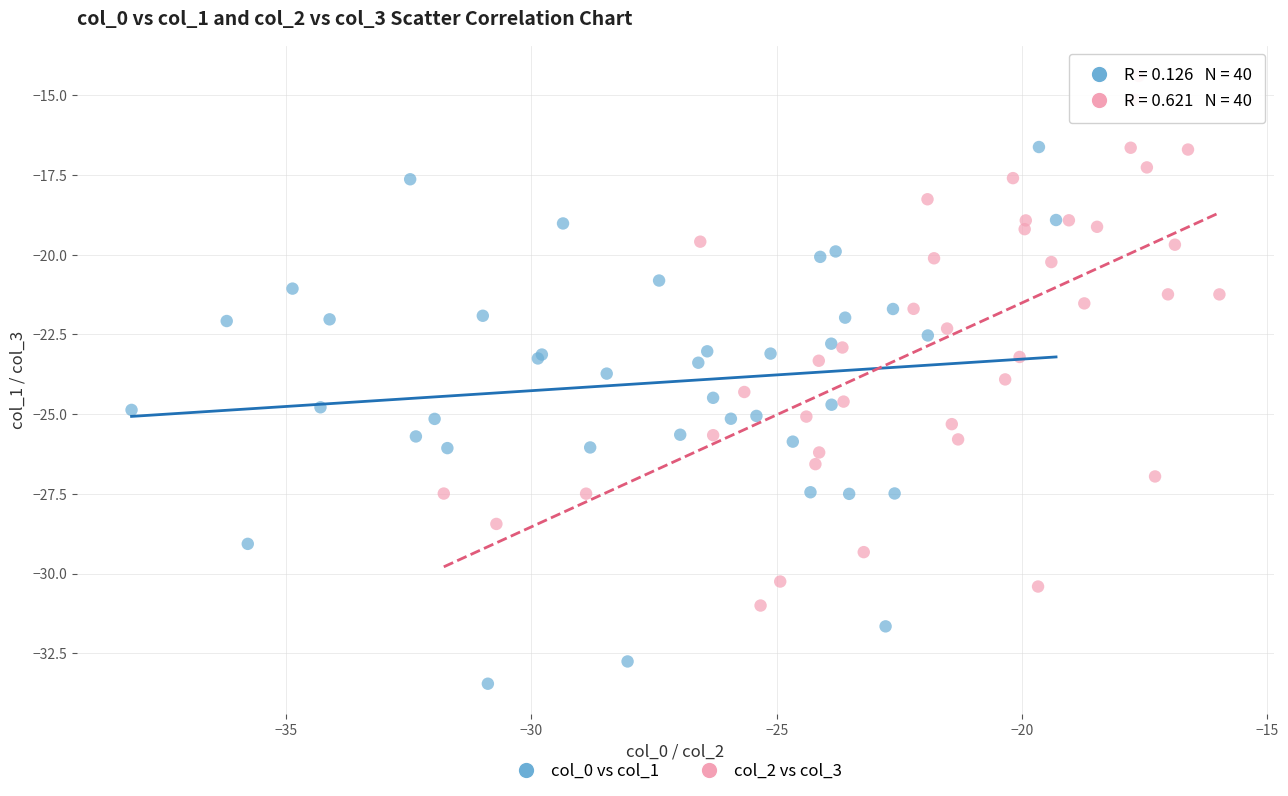

Which series contains the highest Y value?

col_2 vs col_3